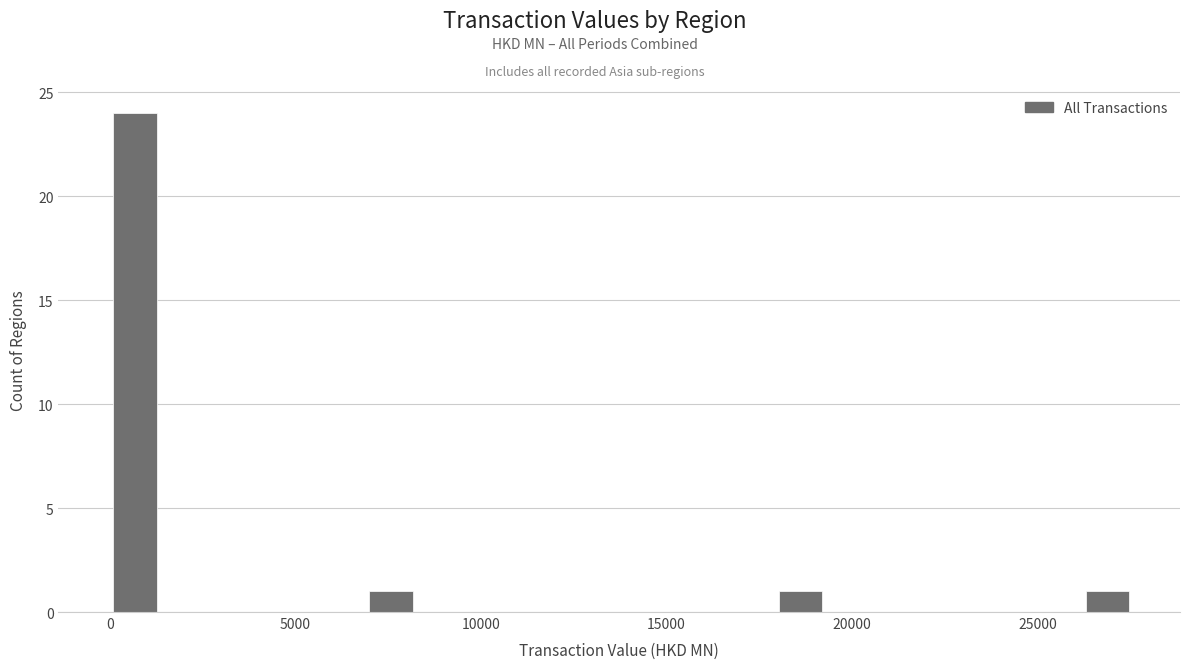

Read against the x-axis, roughly where is the centre of the tallest bar?

500